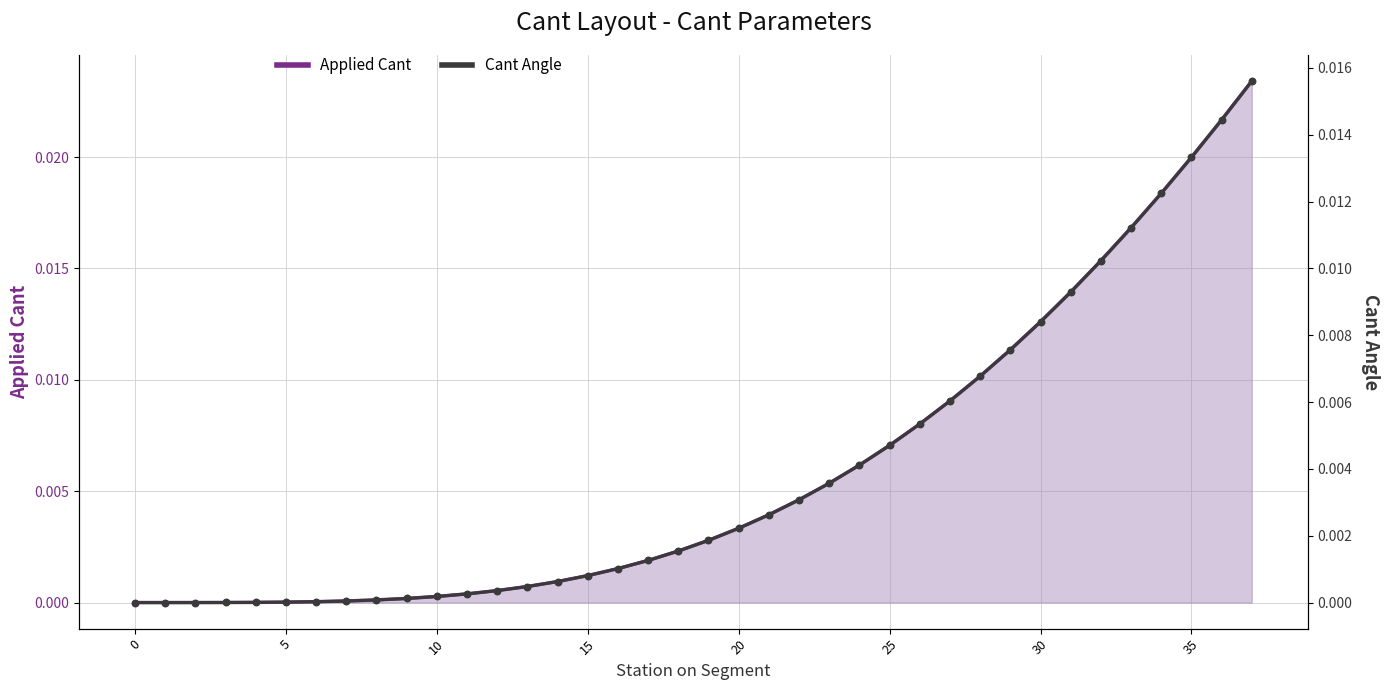

Is the value of Cant Angle (line) at 25 greater than the value of Applied Cant (line) at 30?

No